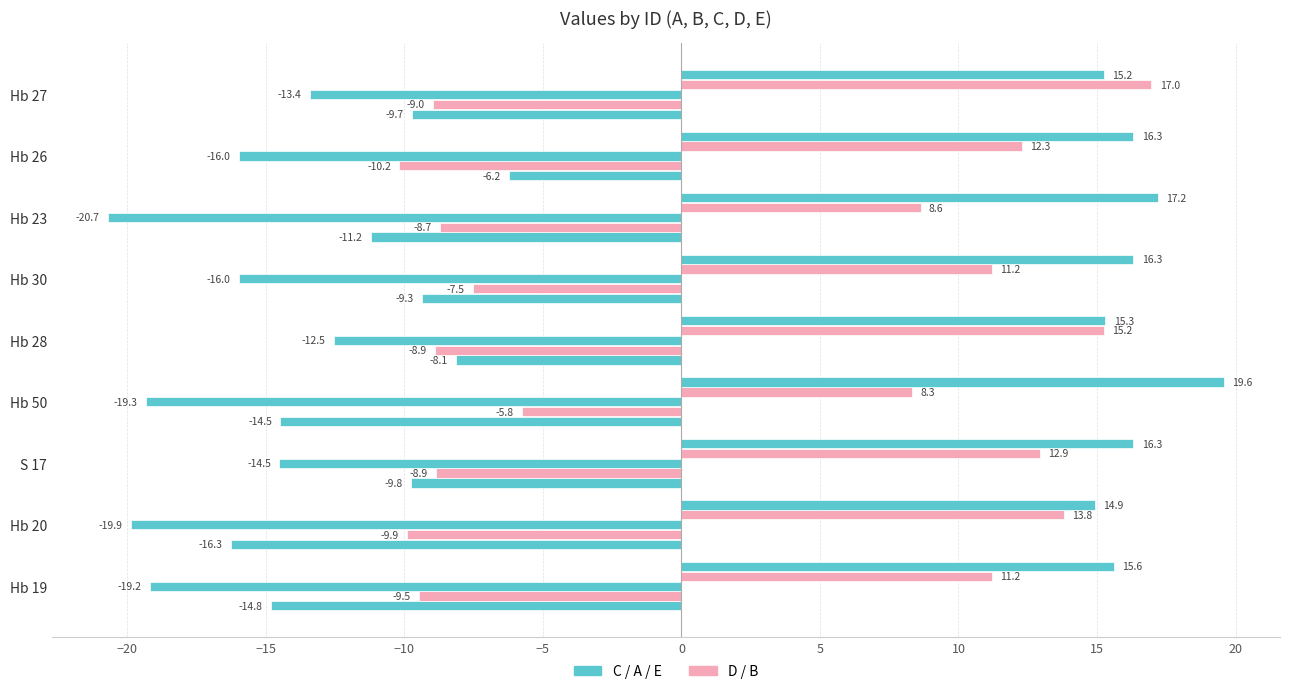

What is the minimum value shown in the chart?

-20.7